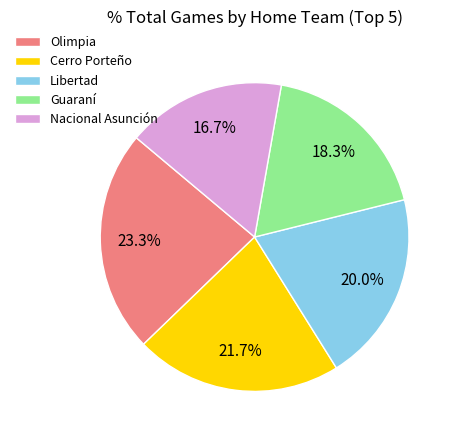

What percentage is the Guaraní slice, to the nearest percent?

18%